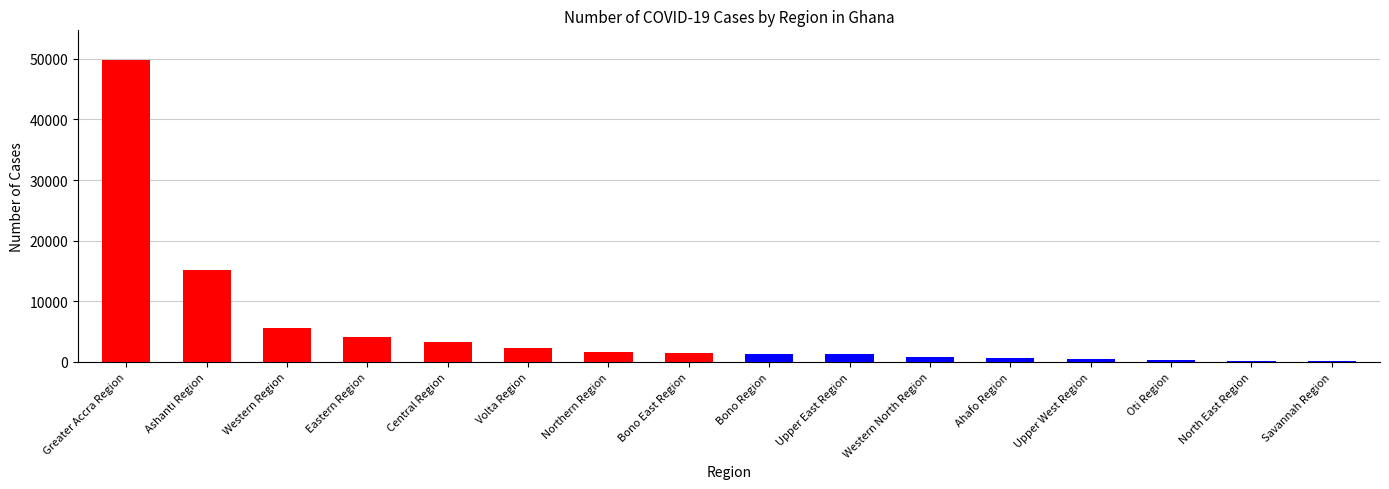

At which label does the data first exceed 1406?

Greater Accra Region